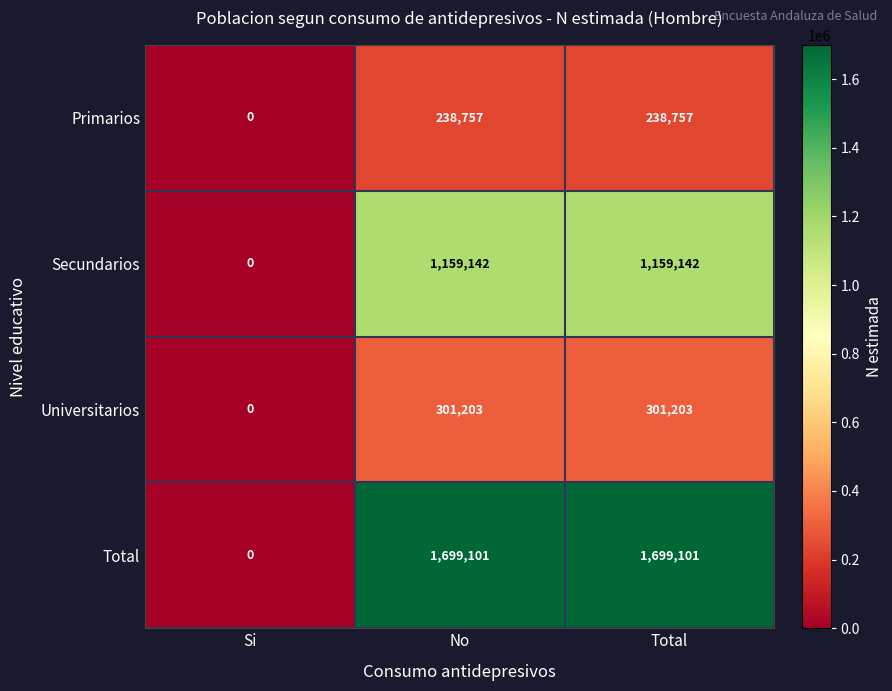

Rank the series at Total from highest to lowest value.

Total, Secundarios, Universitarios, Primarios